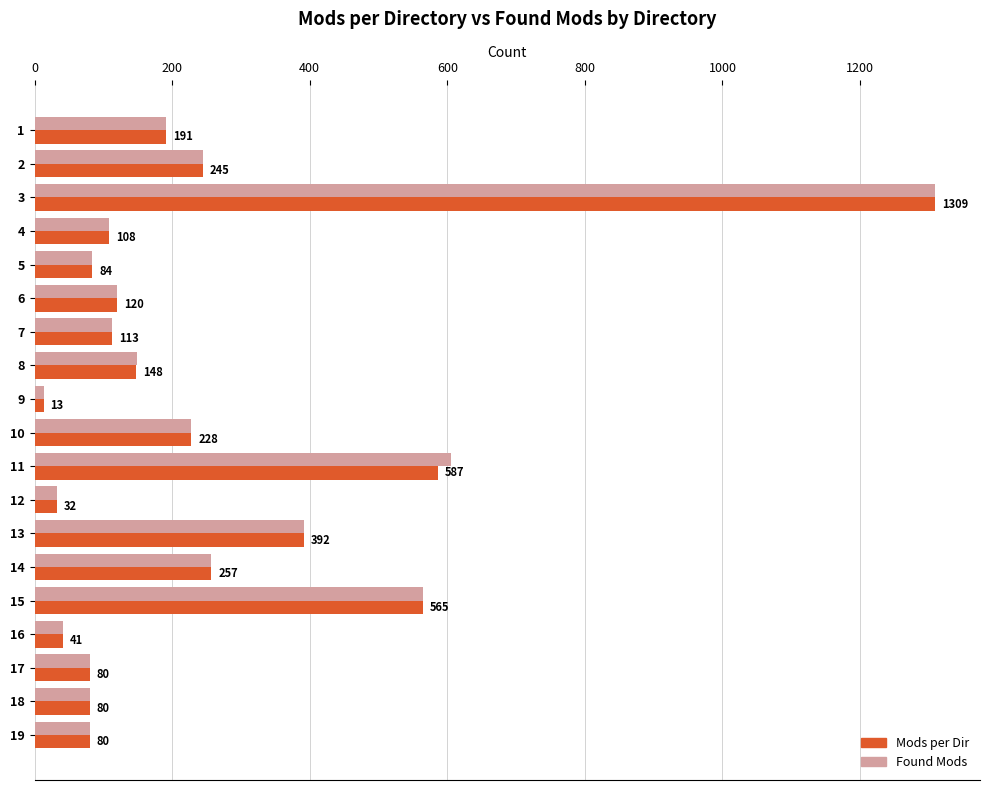

What are all the series names shown in the legend?

Mods per Dir, Found Mods